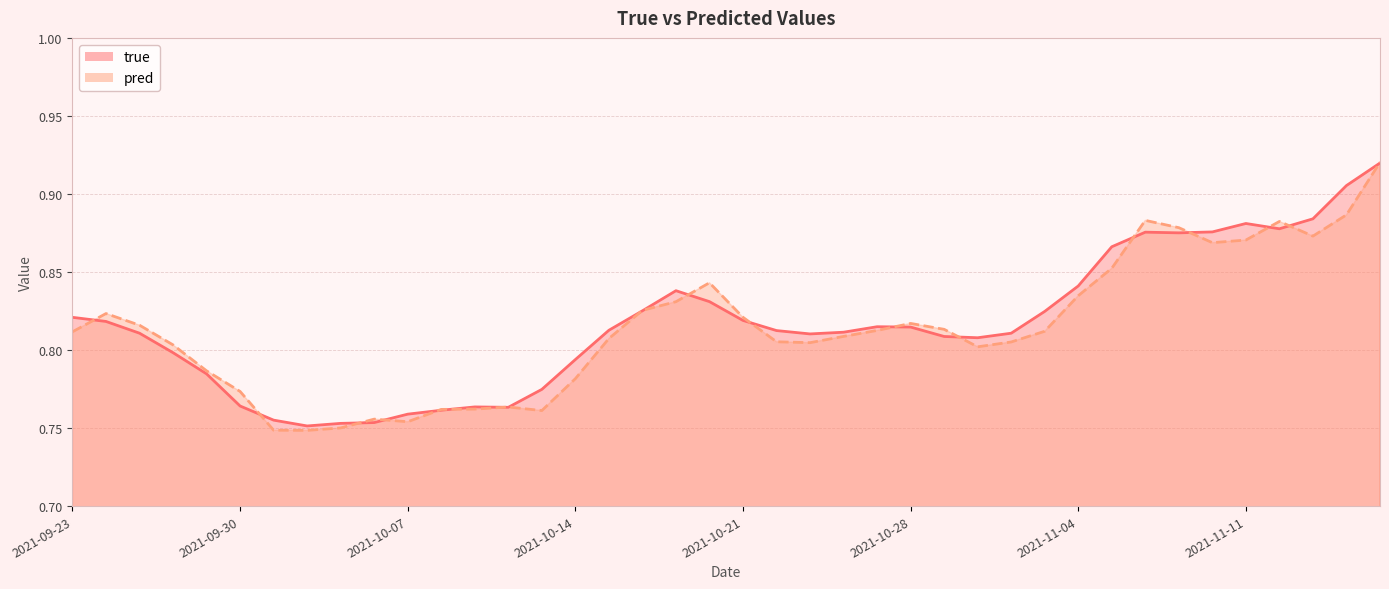

What is the difference between the second highest and minimum values in the pred series?

0.1